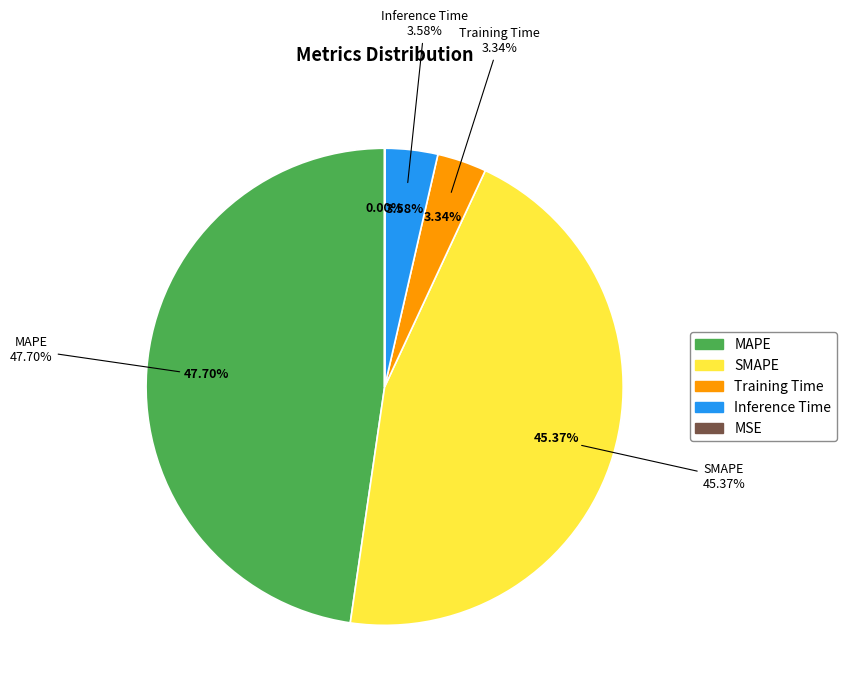

To the nearest percent, what percentage of the pie is SMAPE?

45%